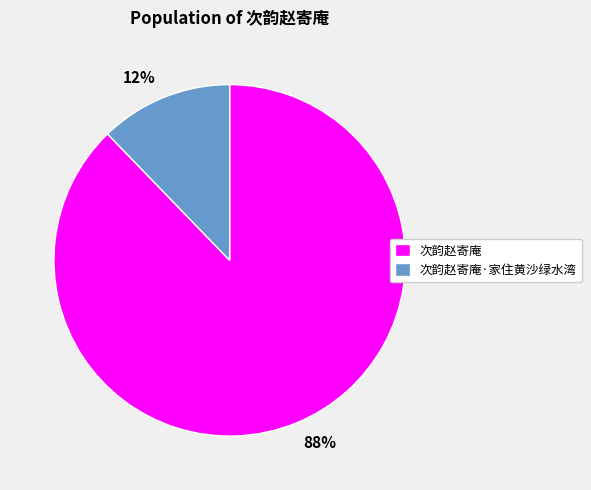

Do 次韵赵寄庵·家住黄沙绿水湾 and 次韵赵寄庵 together represent more than half of the pie?

Yes